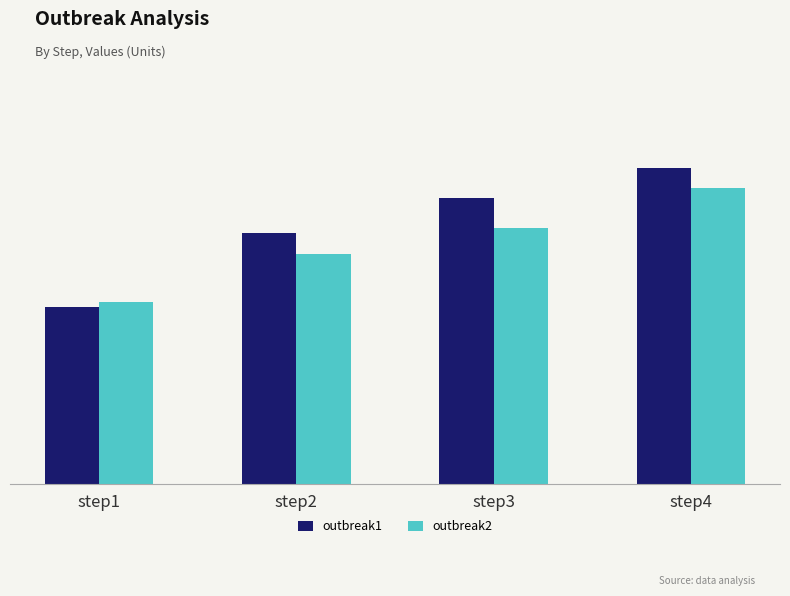

Reading left to right, what are all the values shown in this chart?

outbreak1: step1=0.6	step2=0.8	step3=0.9	step4=1.0
outbreak2: step1=0.6	step2=0.7	step3=0.8	step4=0.9